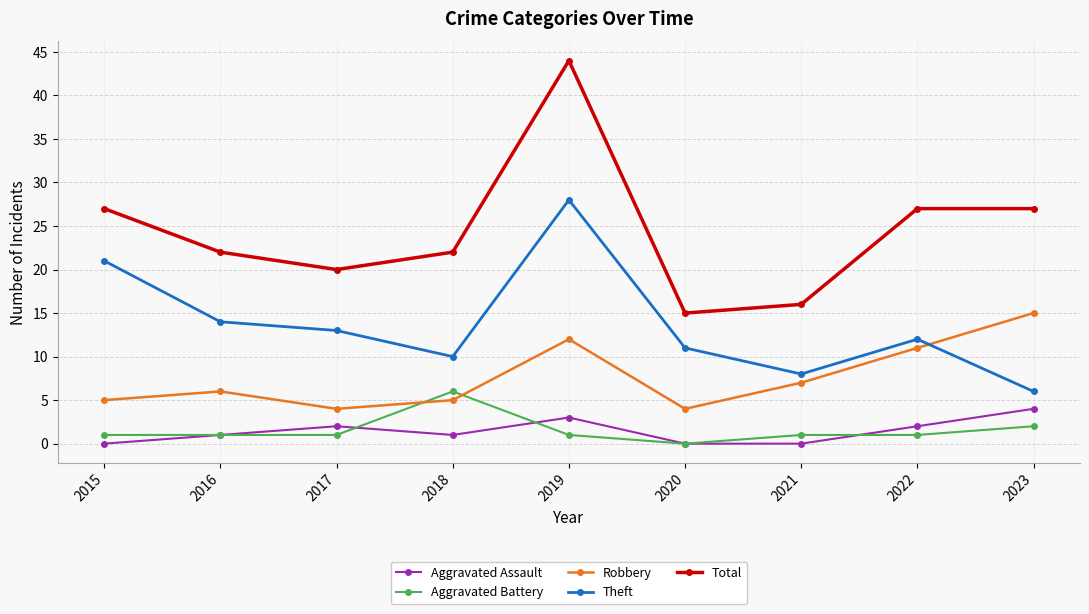

The value of Robbery at 2017 is 7. True or false?

False